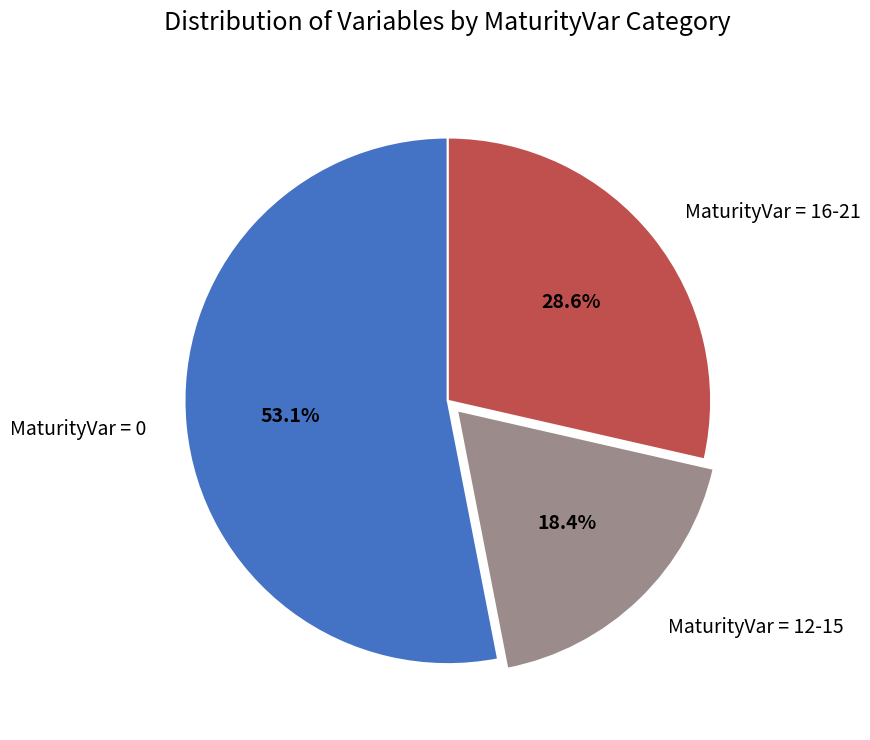

What portion of the pie excludes MaturityVar = 16-21?

71.4%